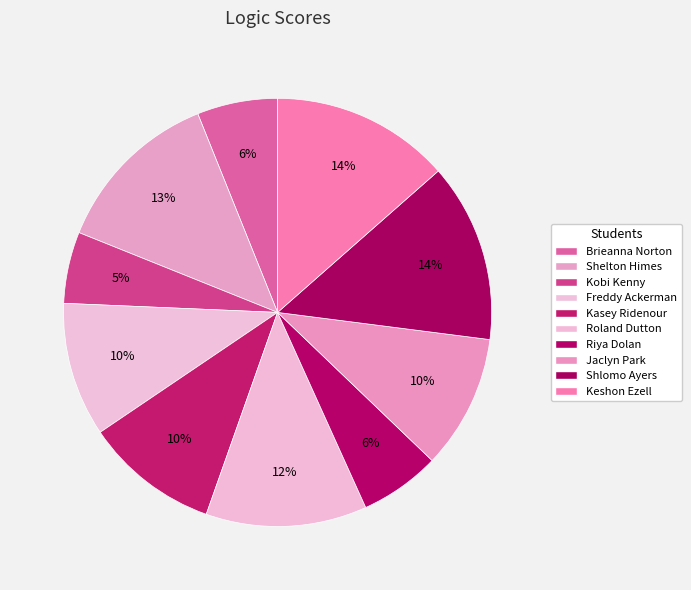

How many segments does this pie chart have?

10